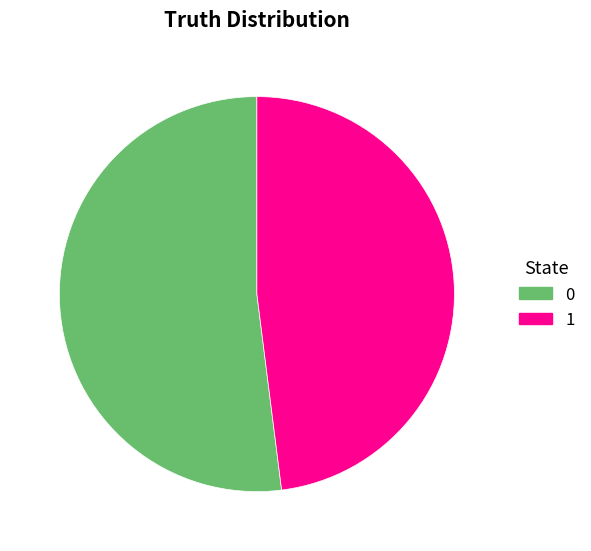

Combined, do 0 and 1 account for over 50%?

Yes